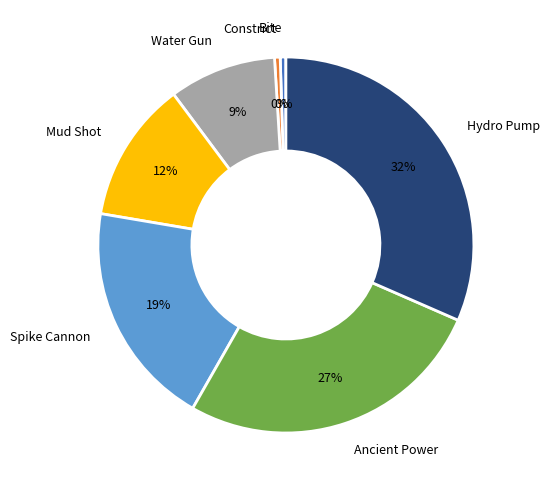

Do Water Gun and Bite together represent more than half of the pie?

No